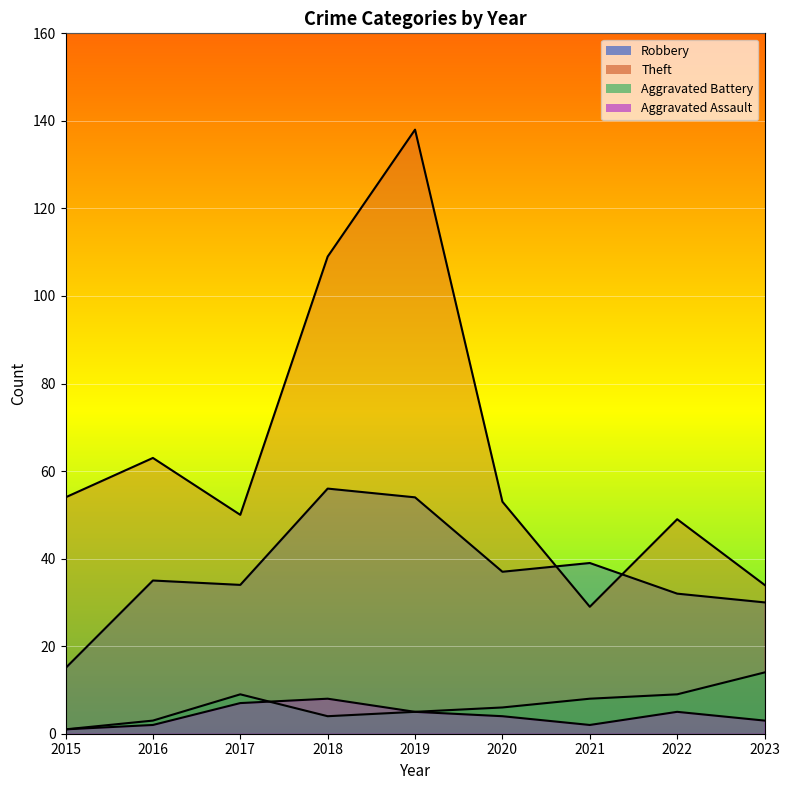

At which category does the chart reach its minimum across all series?

2015